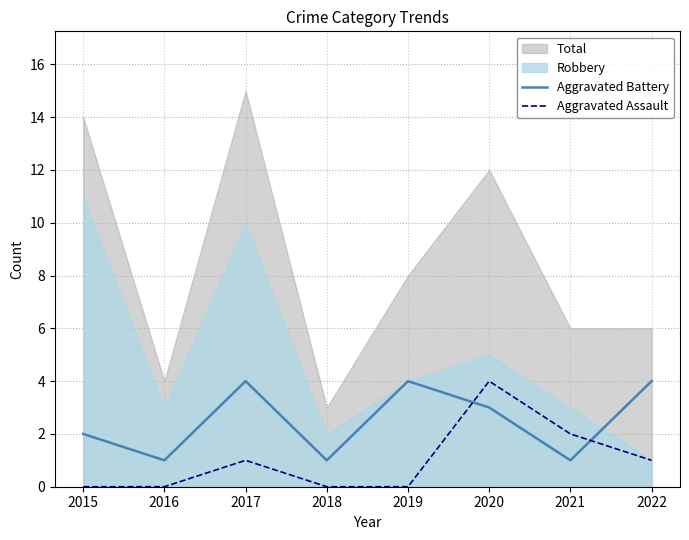

True or false: Aggravated Battery and Aggravated Assault intersect in this chart.

True